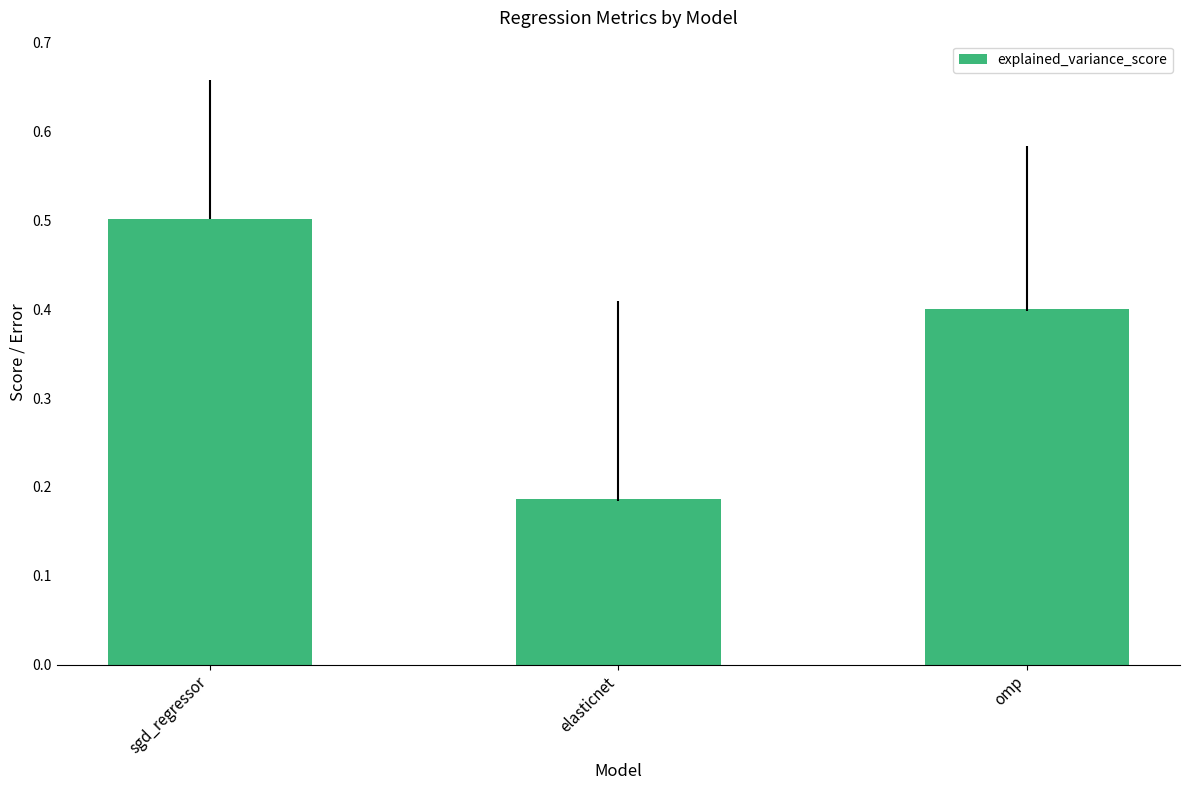

Rank the categories by value from lowest to highest.

elasticnet, omp, sgd_regressor